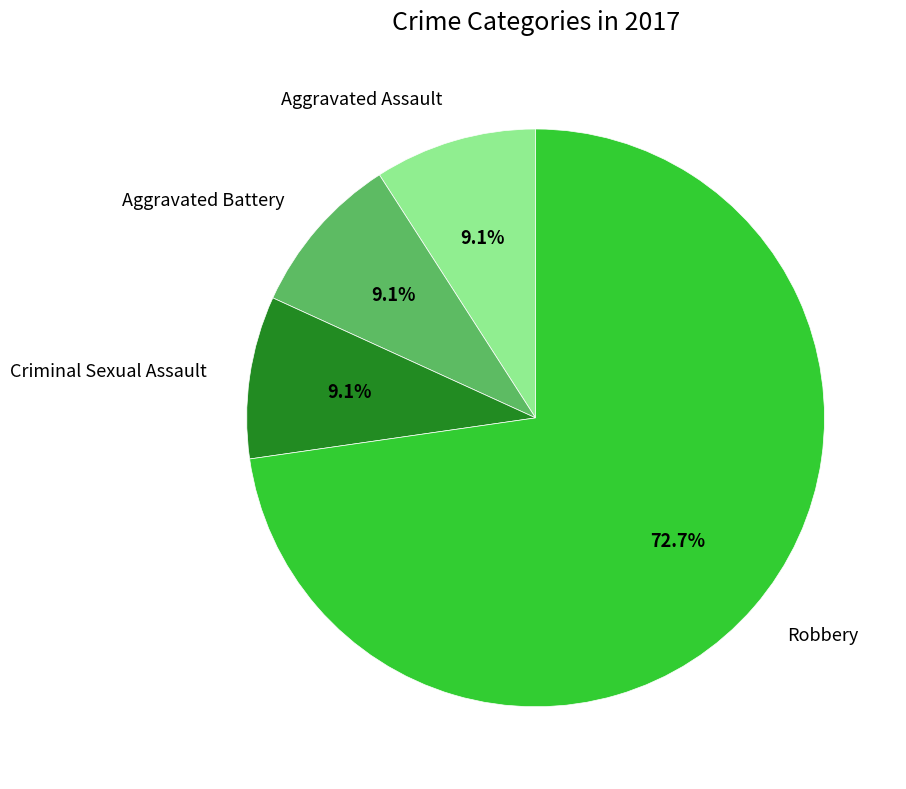

Count the number of slices in the pie.

4